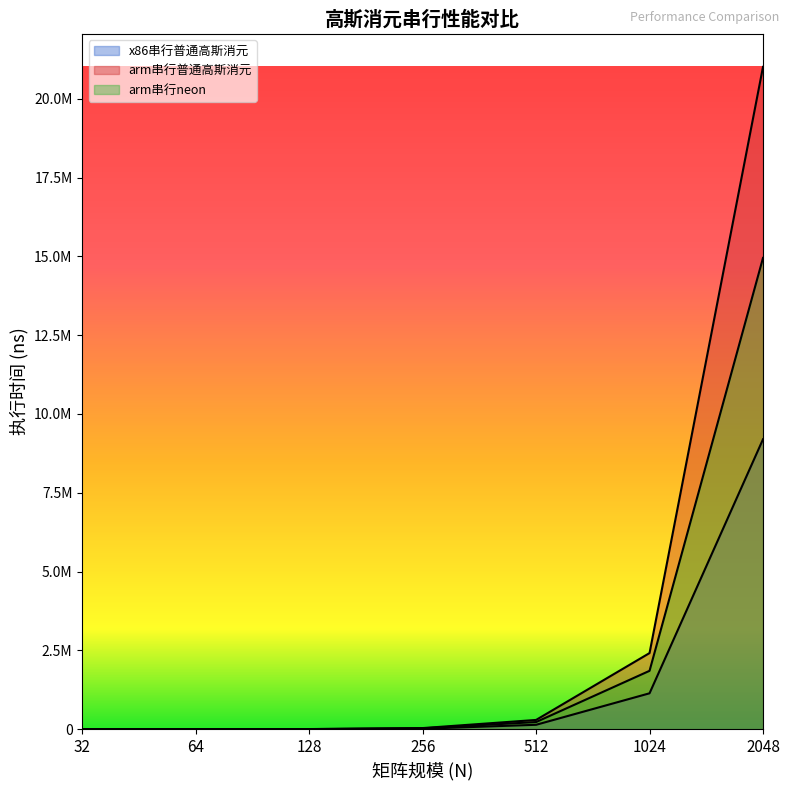

At how many categories does at least one series exceed 6332860?

1